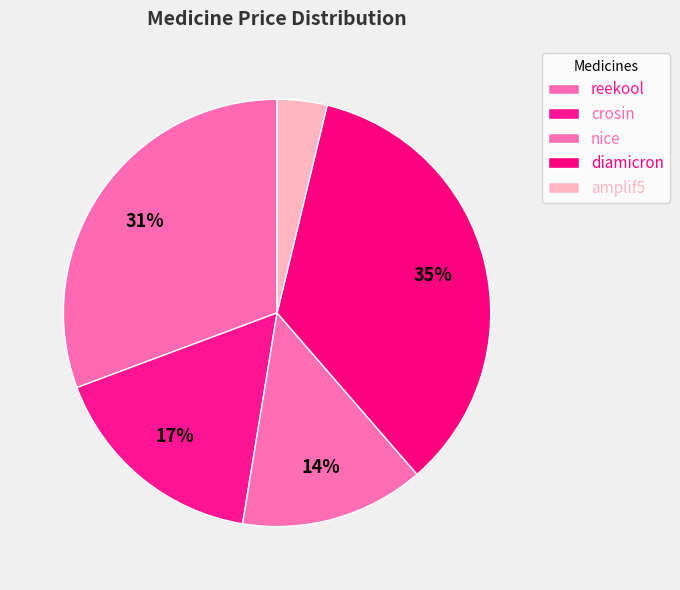

How much of the chart is everything except crosin?

83.3%